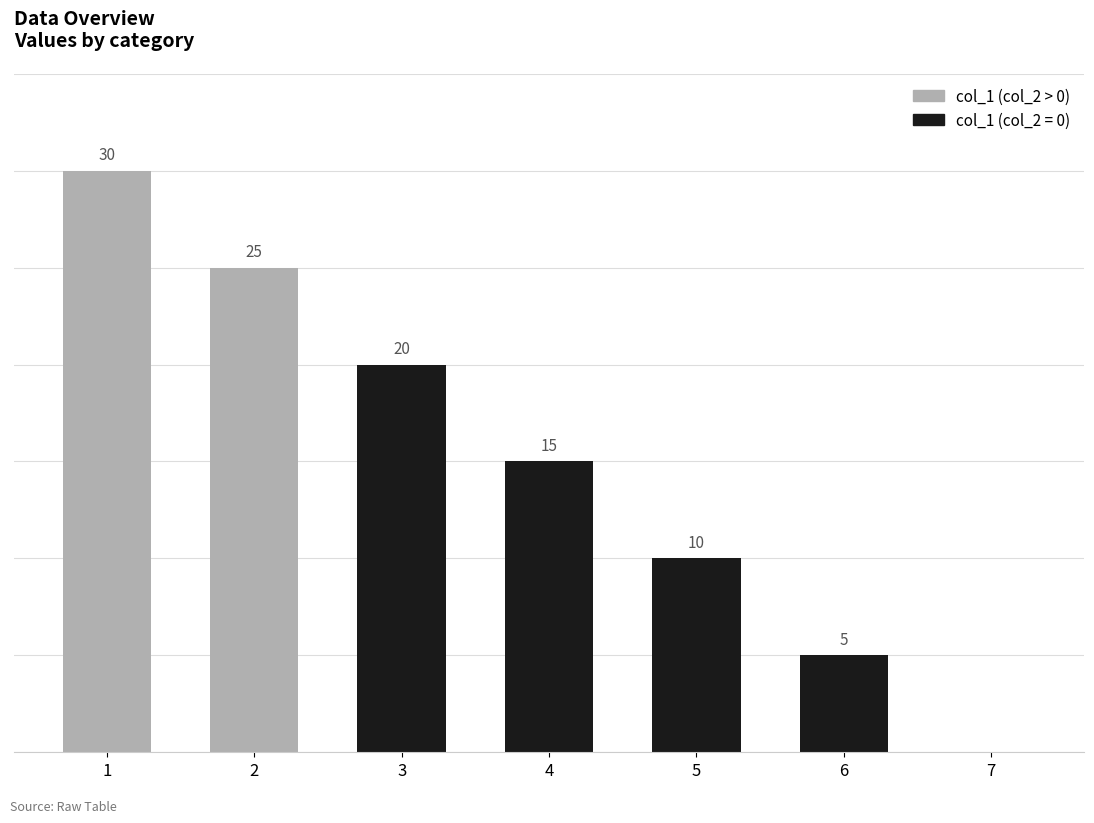

How many bars are there in total?

7